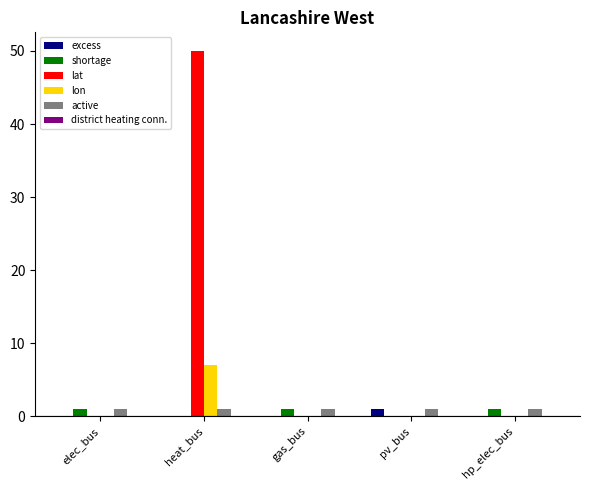

At which category is the sum across all series the highest?

heat_bus